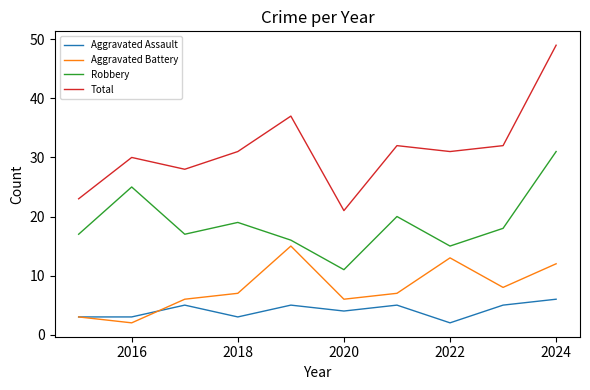

True or false: Robbery and Aggravated Assault cross at least once.

False